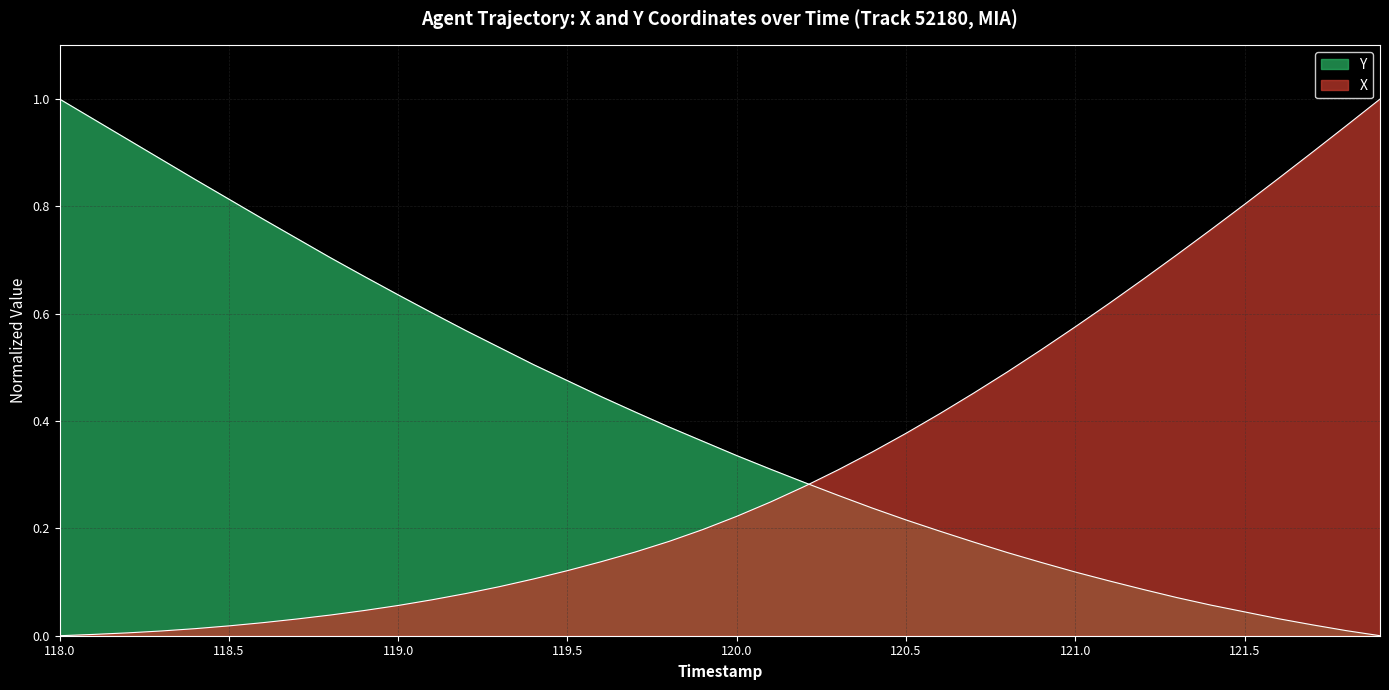

What is the maximum value for X?

1.0